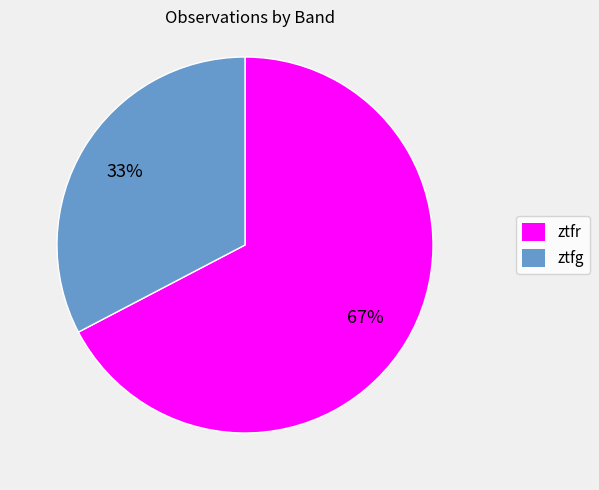

What percentage is the ztfr slice, to the nearest percent?

67%